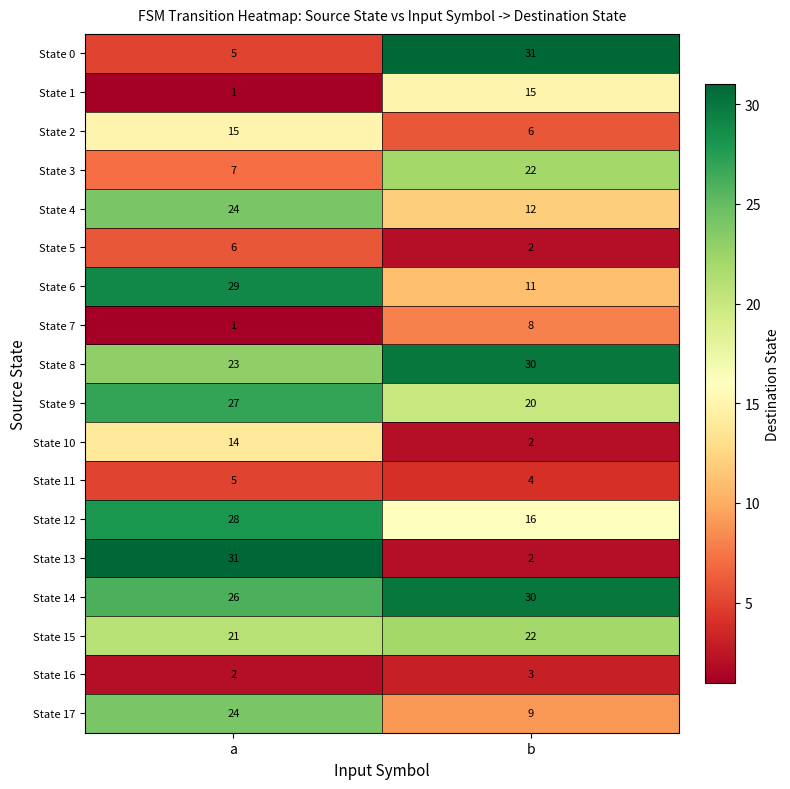

True or false: State 11 has a value of 4 at b.

True